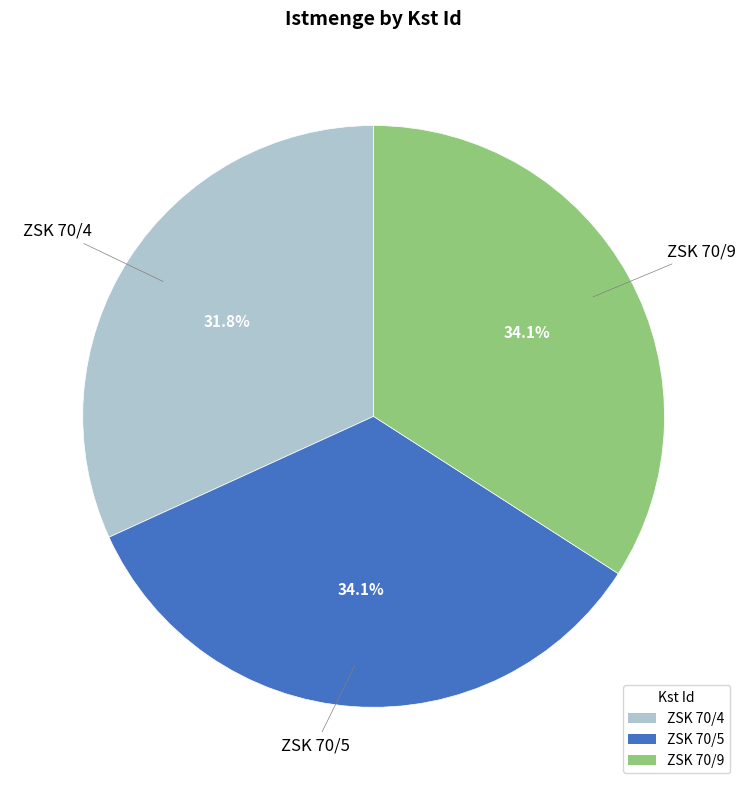

How many slices are in this pie chart?

3